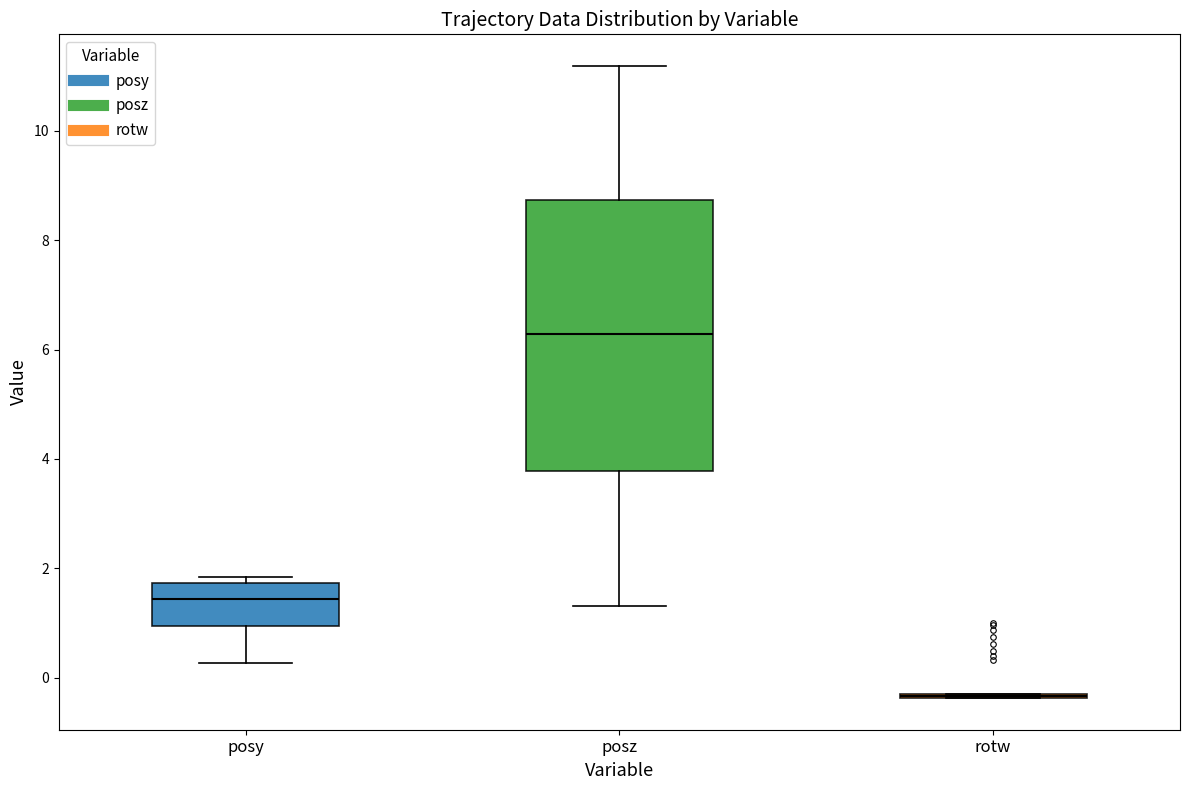

Reading left to right, read every box against the y-axis: the position of its median line, the range the box covers, and the ends of its whiskers. The values are not printed on the chart, so give them approximately, as read against the axis.

posy: median 1.4, box 1.0 to 1.8, whiskers 0.2 to 1.8 (just above the box's upper edge)
posz: median 6.2, box 3.8 to 8.8, whiskers 1.4 to 11.2
rotw: box collapsed to a line at -0.4, whiskers -0.4 to -0.2